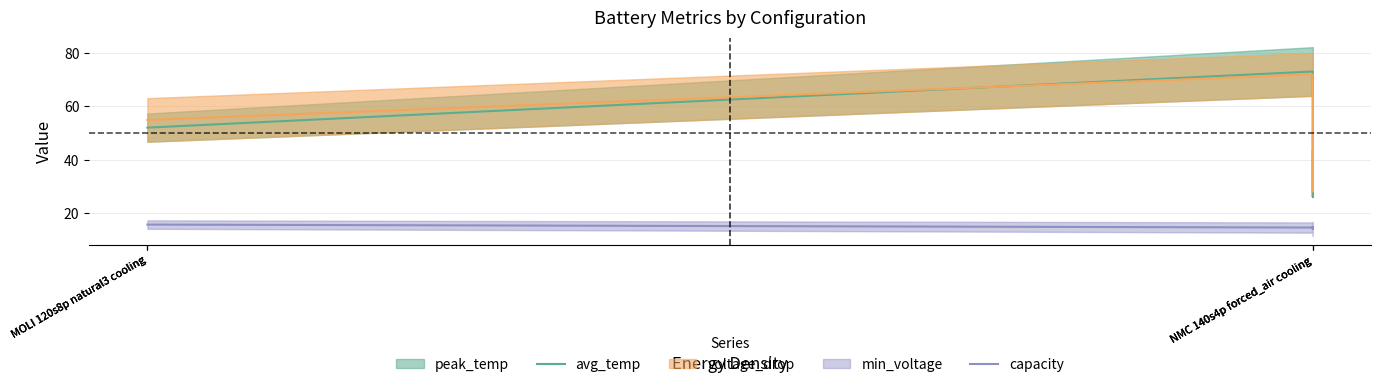

What is the difference between the capacity values at MOLI 120s8p natural3 cooling and NMC 140s4p forced_air cooling?

0.8